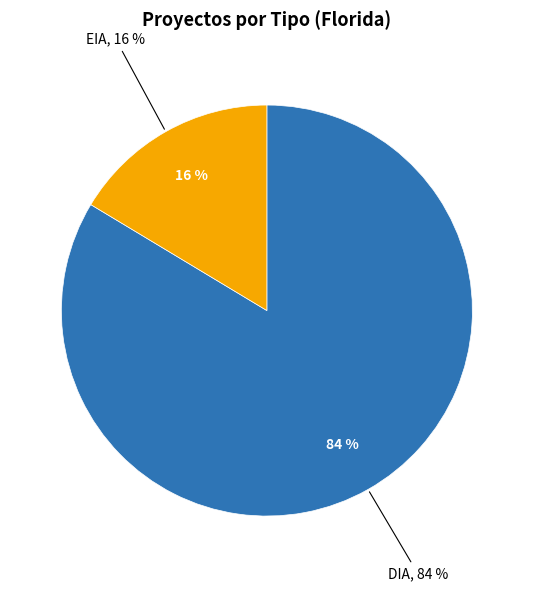

Count the number of slices in the pie.

2